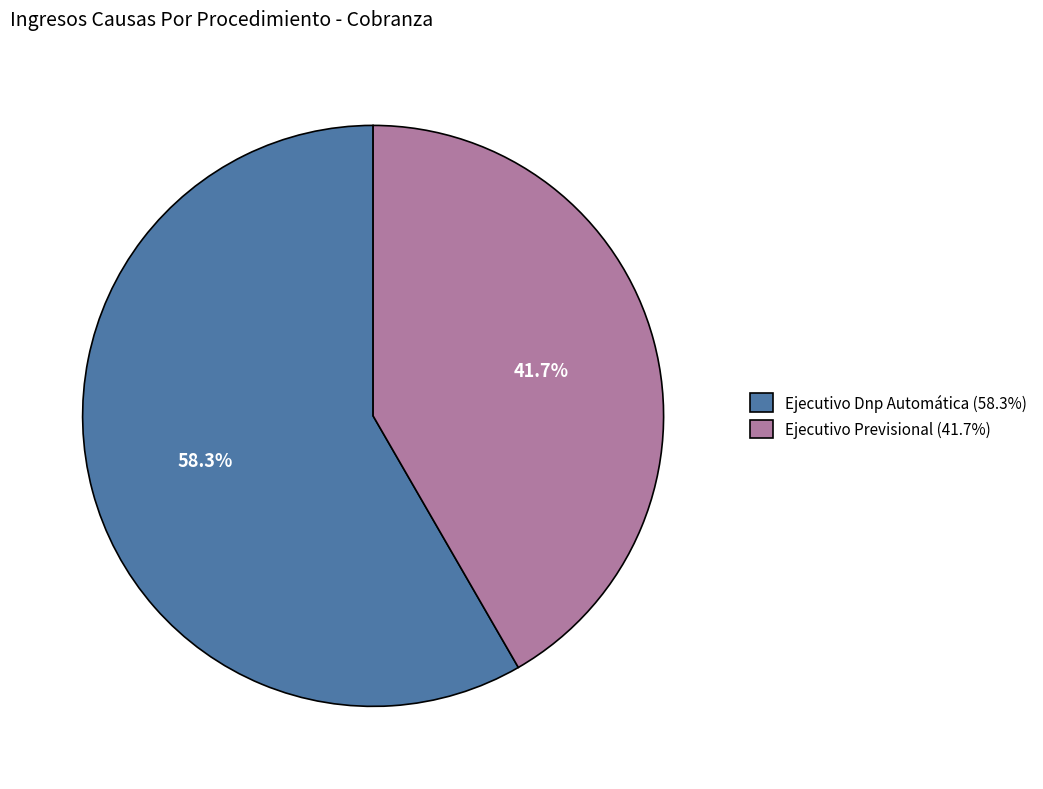

What is the ratio of the value at Ejecutivo Dnp Automática to the value at Ejecutivo Previsional?

1.4